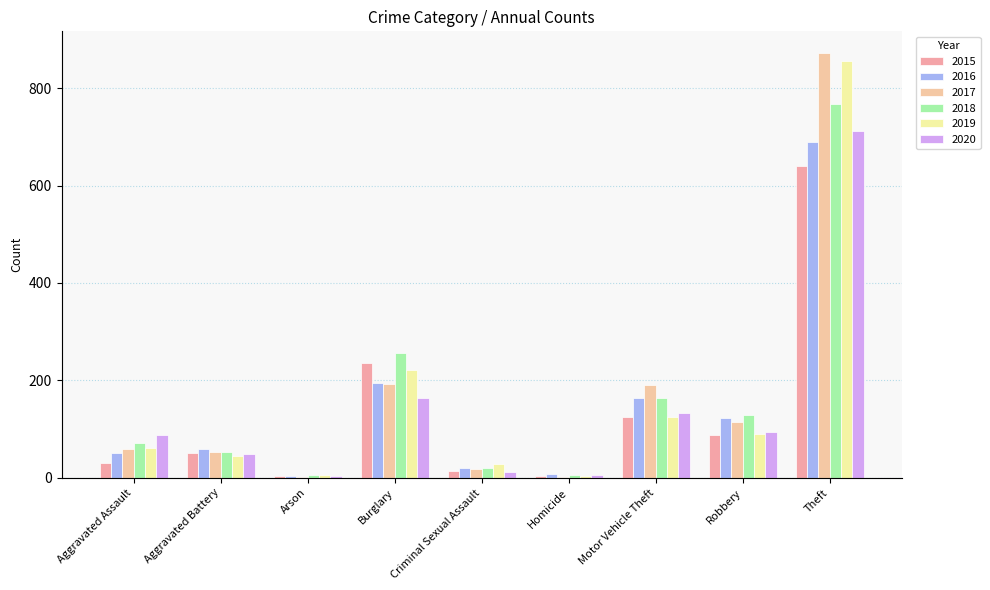

At which label is 2018 closest to 386?

Burglary